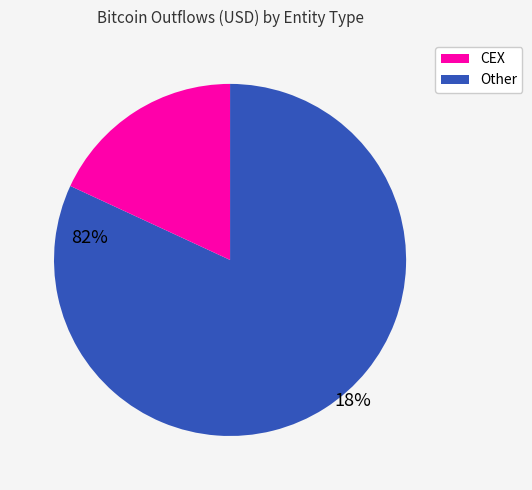

Is there a majority slice in this chart?

Yes